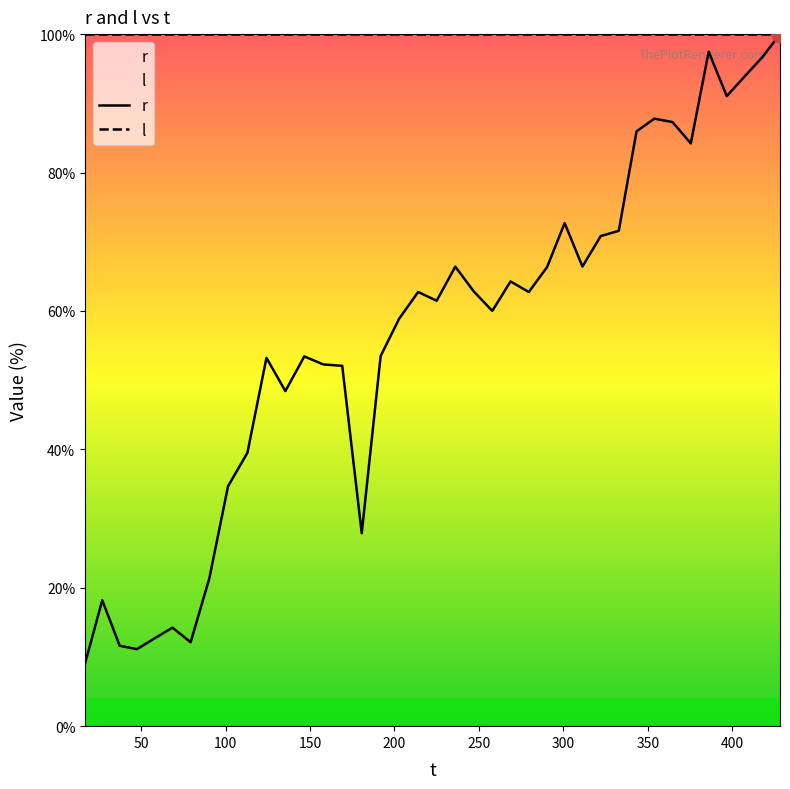

What is the maximum value for l?

100.0